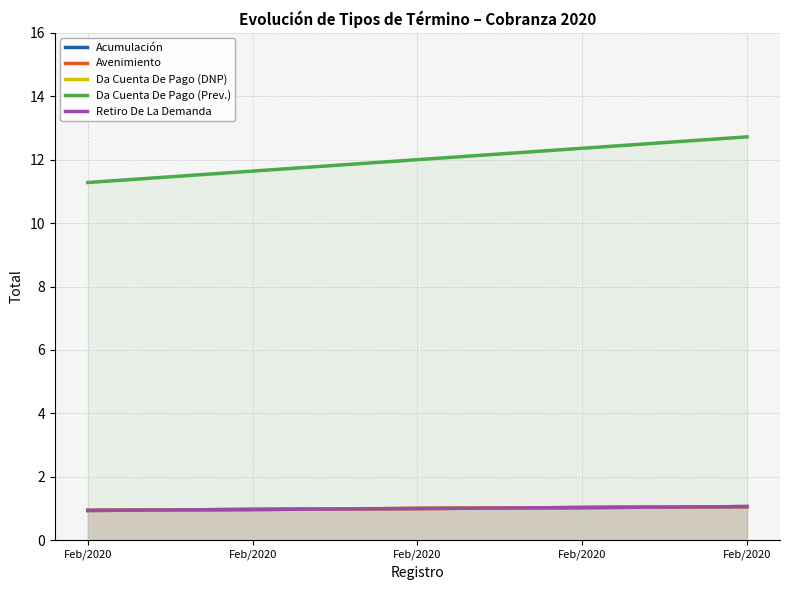

Count the number of data series in this chart.

5